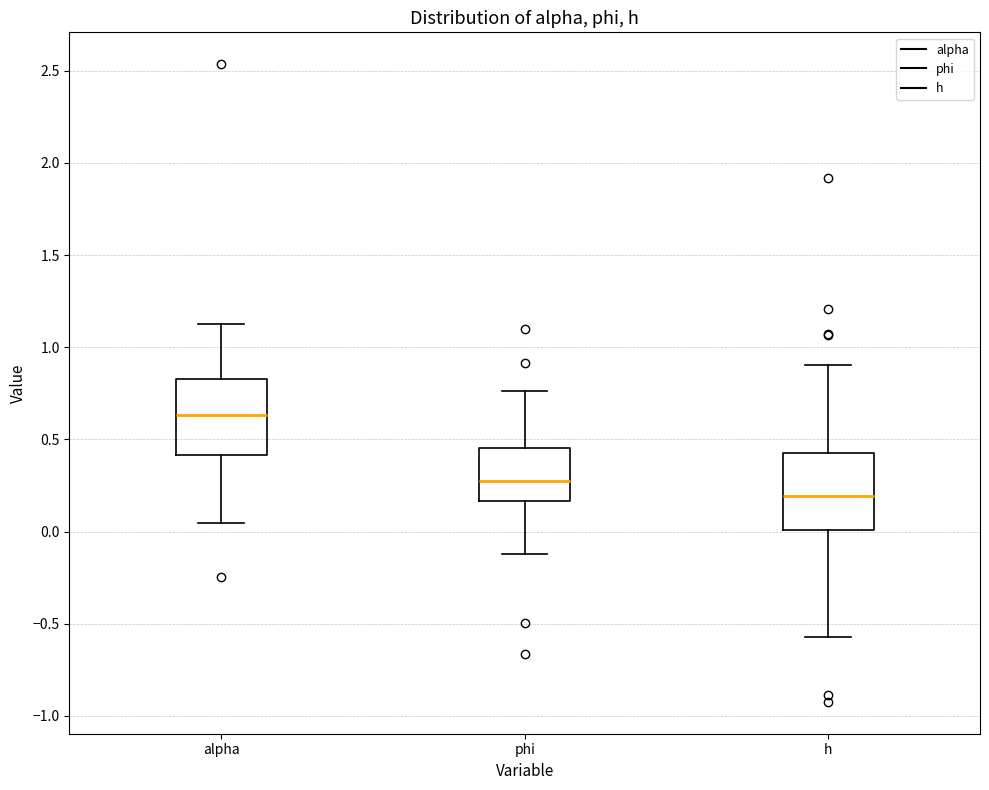

Reading left to right, read every box against the y-axis: the position of its median line, the range the box covers, and the ends of its whiskers. The values are not printed on the chart, so give them approximately, as read against the axis.

alpha: median 0.65, box 0.40 to 0.85, whiskers 0.05 to 1.10
phi: median 0.30, box 0.15 to 0.45, whiskers -0.10 to 0.75
h: median 0.20, box 0.00 to 0.45, whiskers -0.55 to 0.90